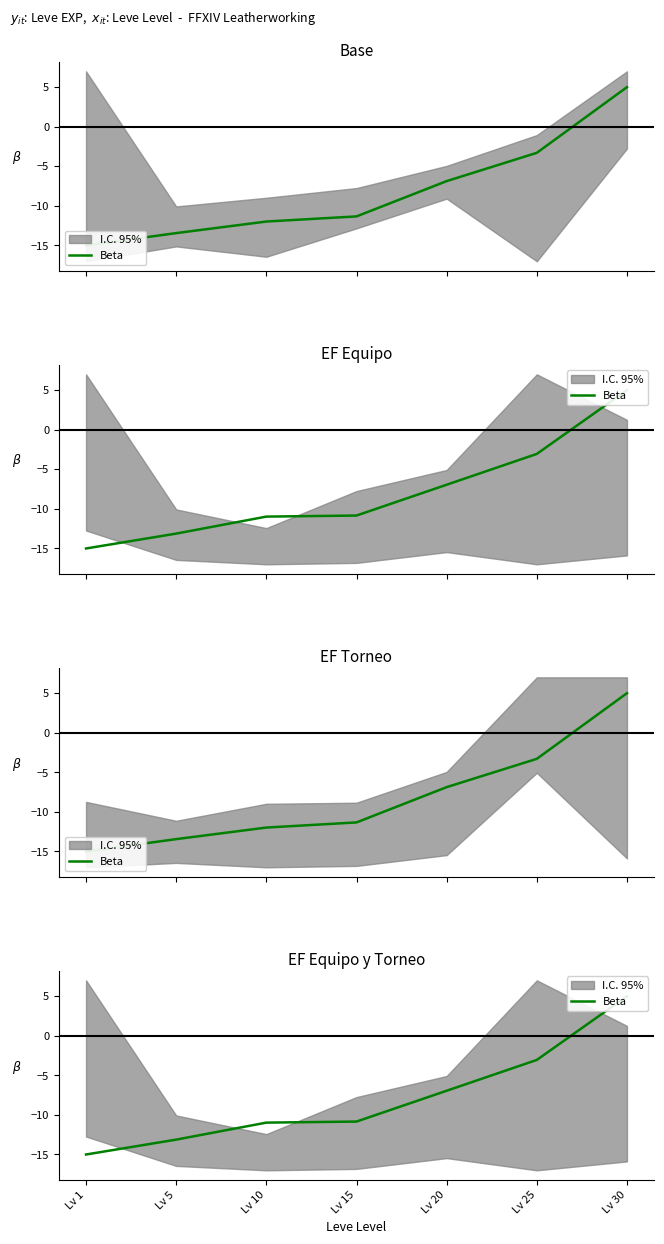

How many values exceed -10?

3